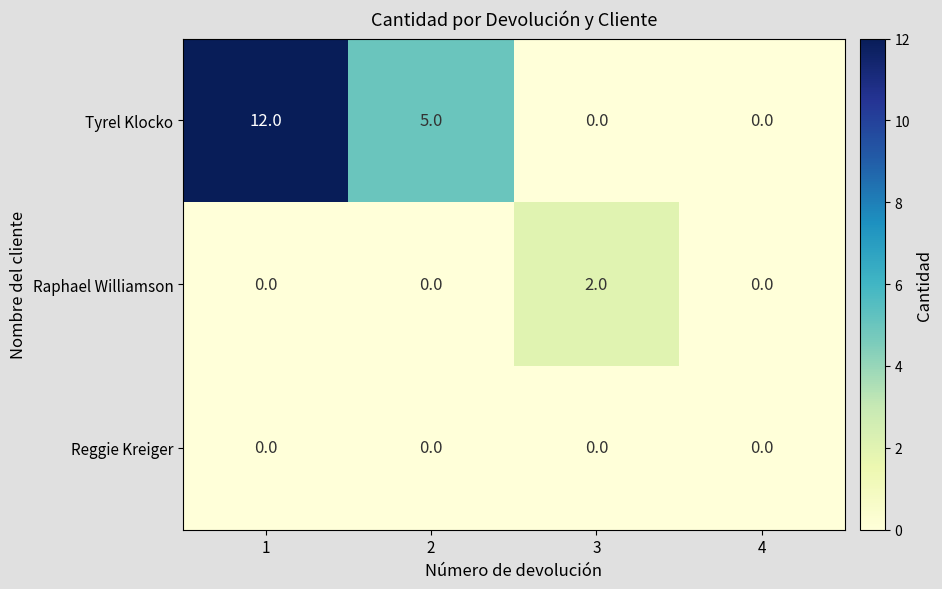

Rank the series by their maximum value, from highest to lowest.

Tyrel Klocko, Raphael Williamson, Reggie Kreiger